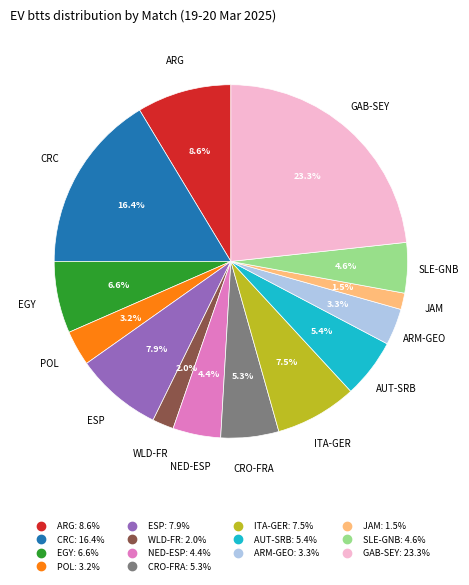

Is there any slice that represents more than half of the pie?

No